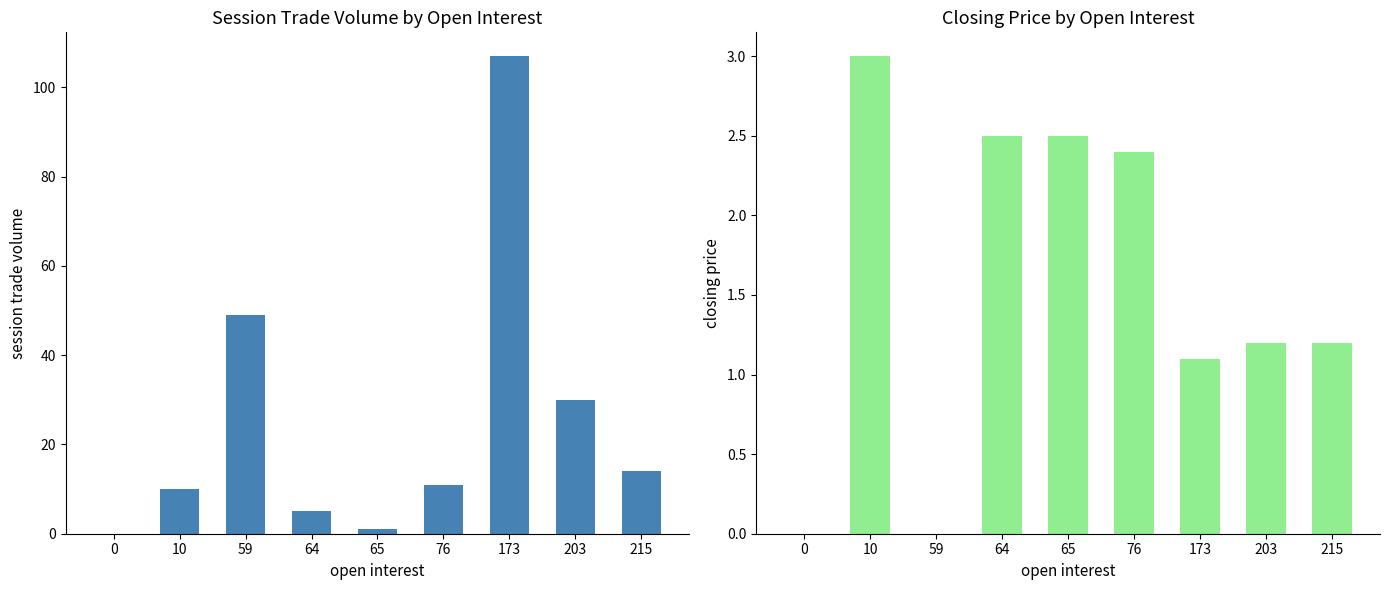

What is the value of the session trade volume bar at the 6th from the left?

11.0